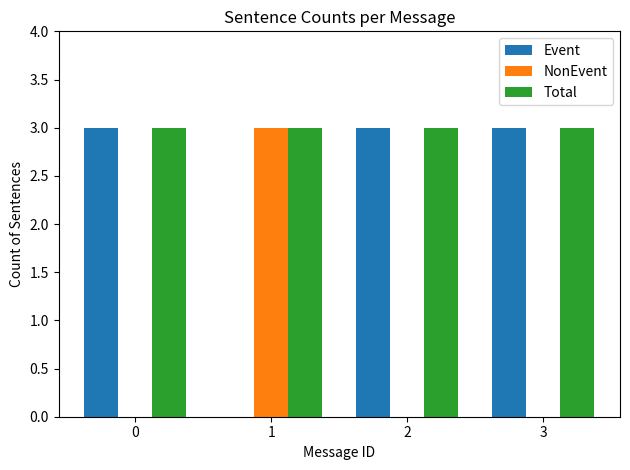

The Total series shows 4 at 2. True or false?

False